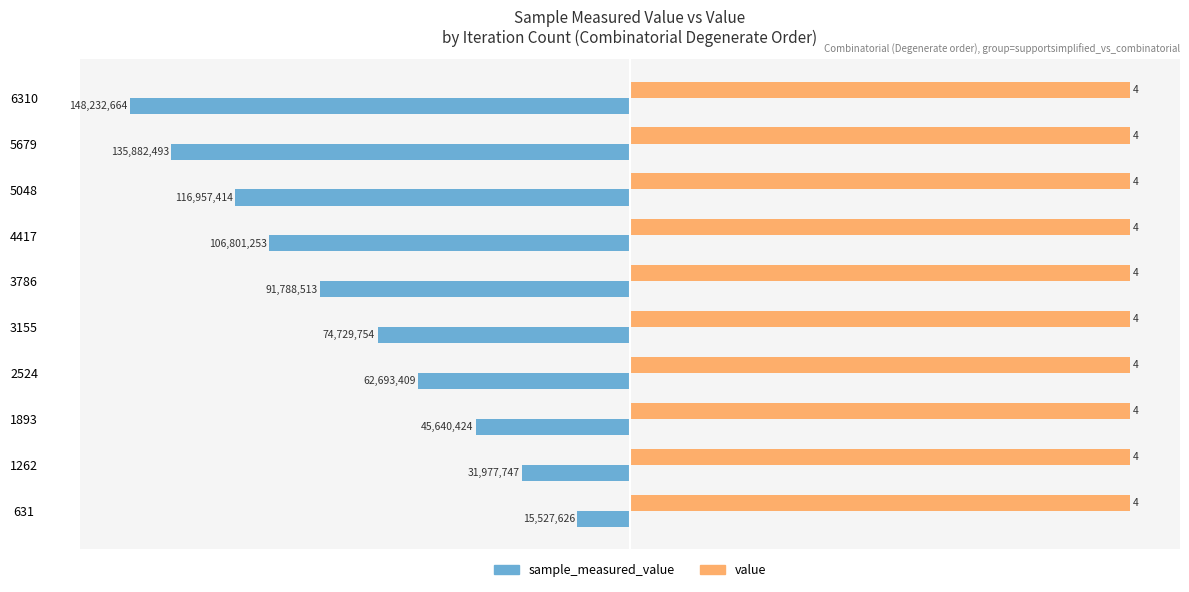

What are all the series names shown in the legend?

sample_measured_value, value